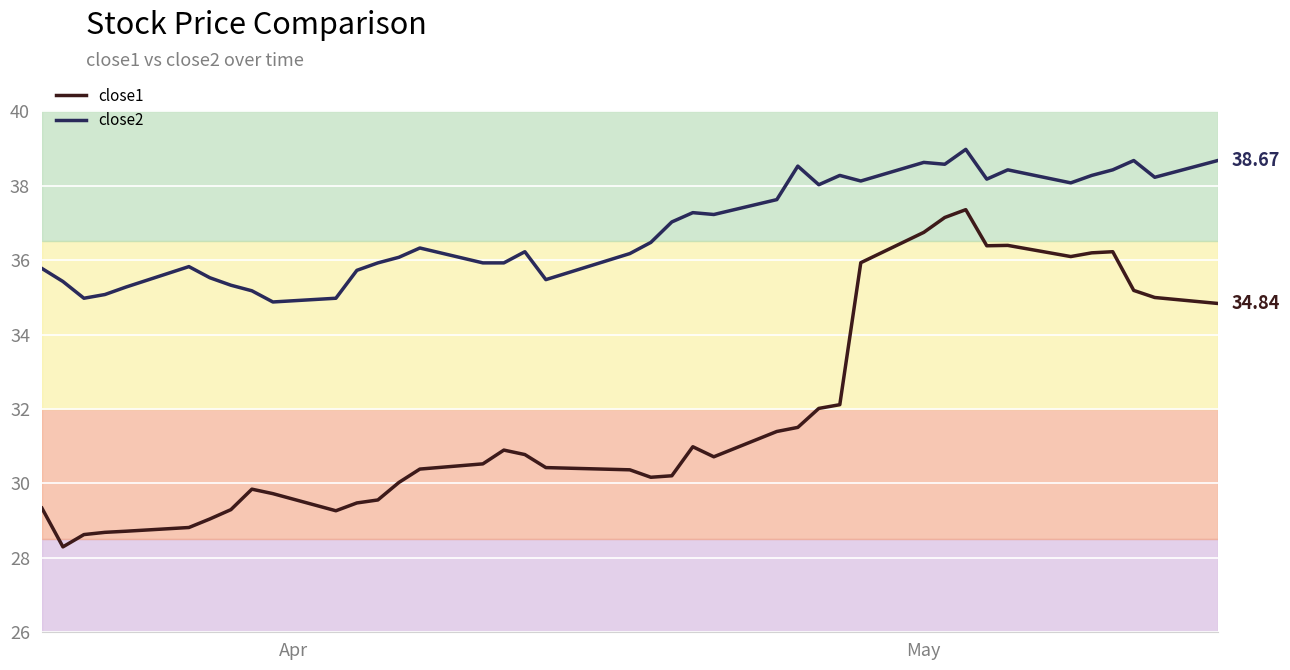

Which series has the largest total across all categories?

close2